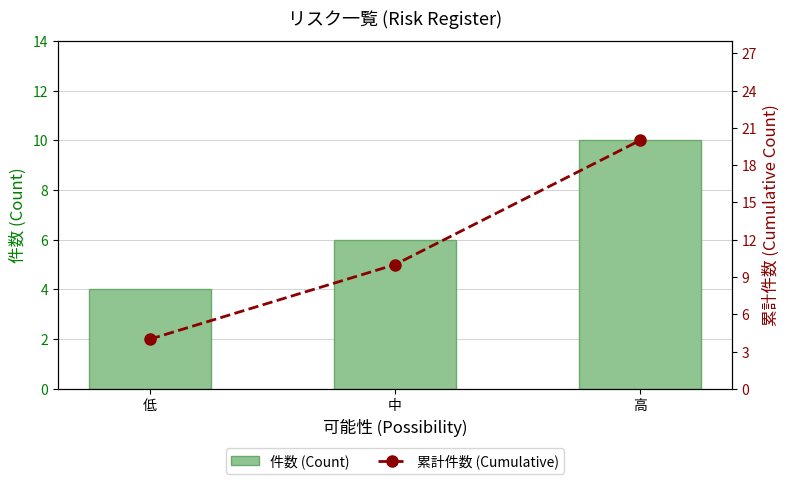

Which has a higher value, 中 or 低?

中